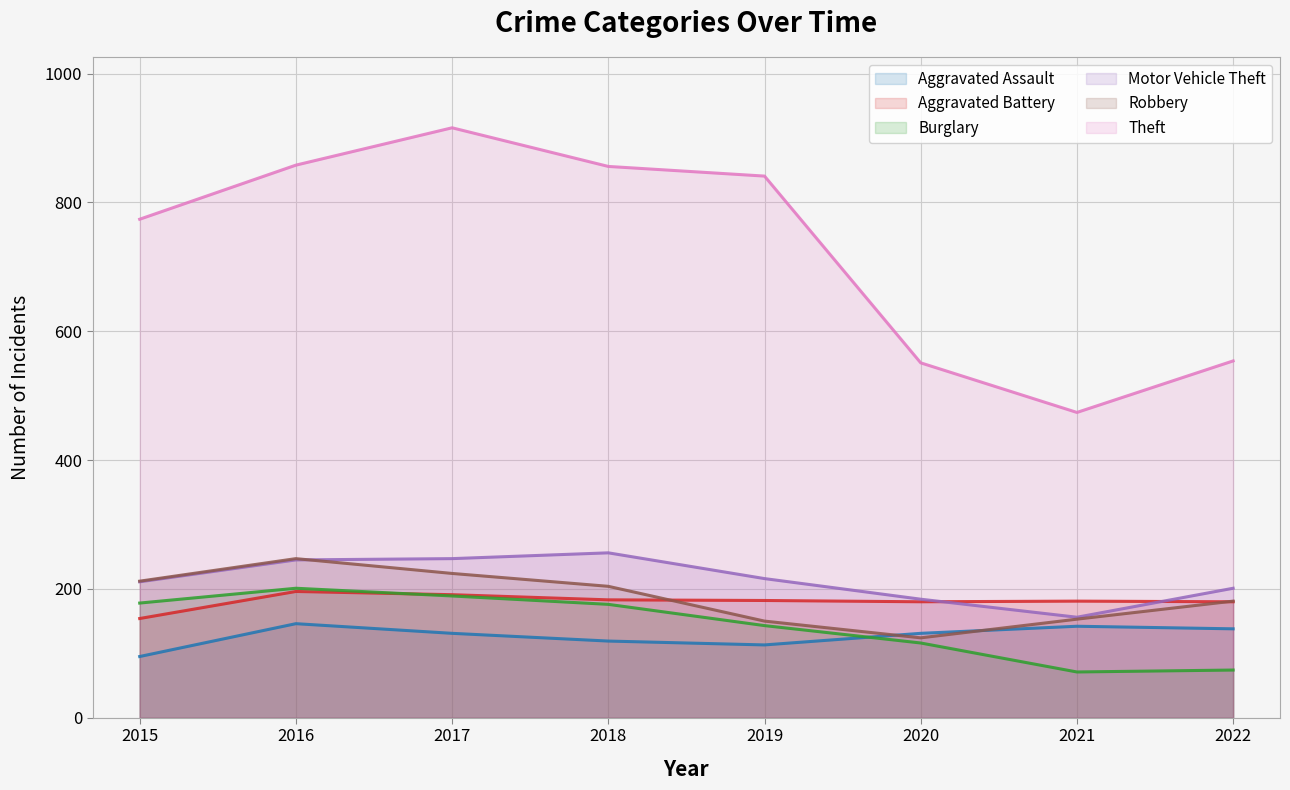

At which category does Motor Vehicle Theft reach its first local peak?

2018